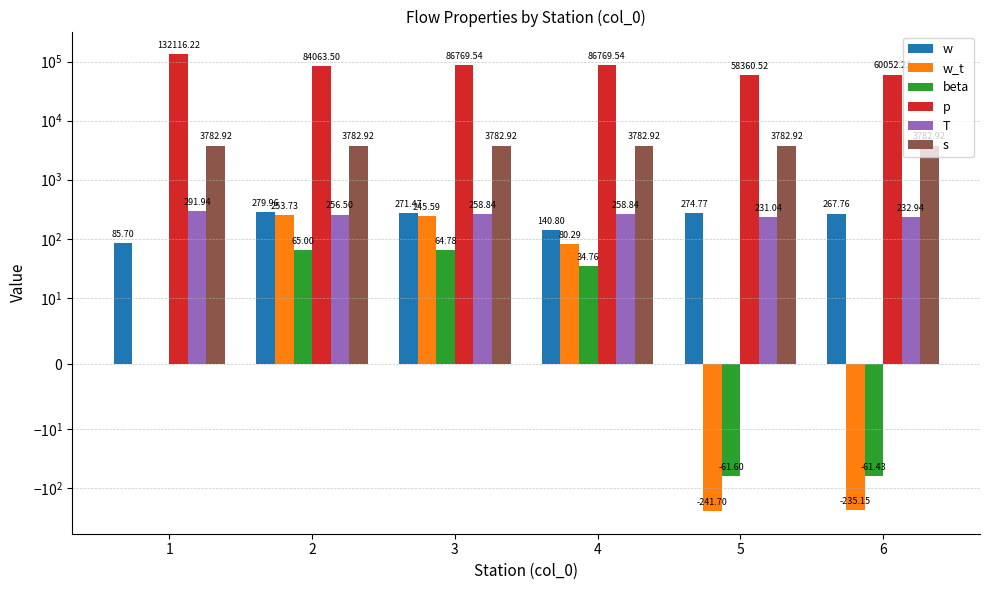

Is the value of p at 1 greater than the value of beta at 1?

Yes